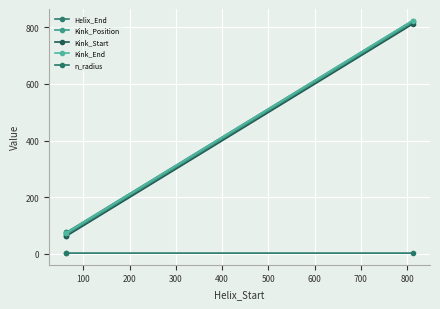

What is the difference between the maximum and minimum values in the Kink_Position series?

750.0